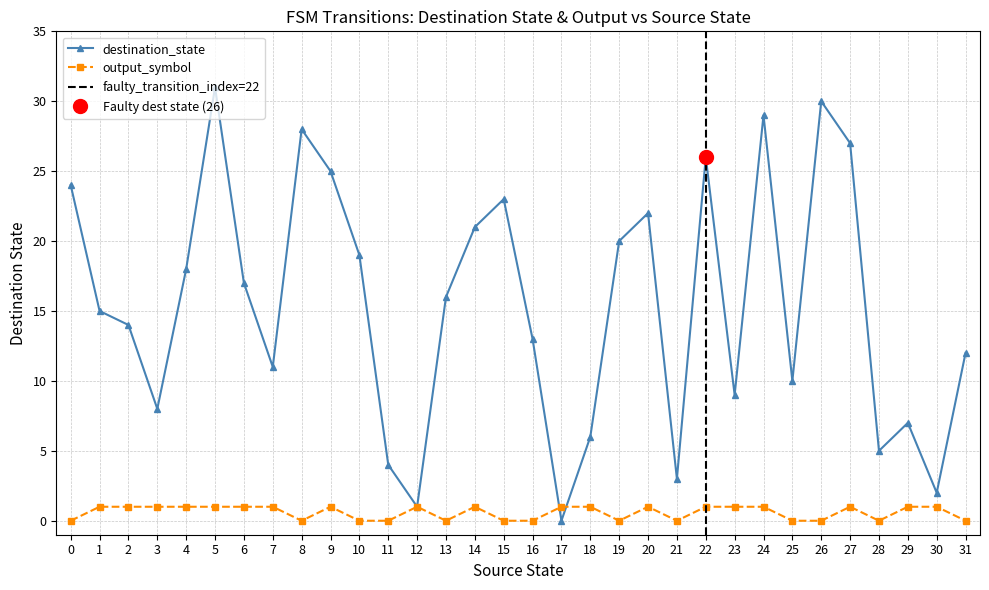

How many times do destination_state and output_symbol cross each other?

2